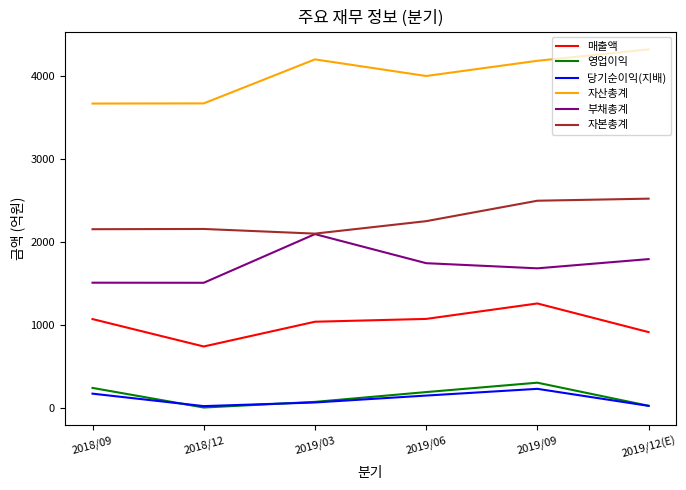

The value of 자산총계 at 2018/09 is 5322. True or false?

False